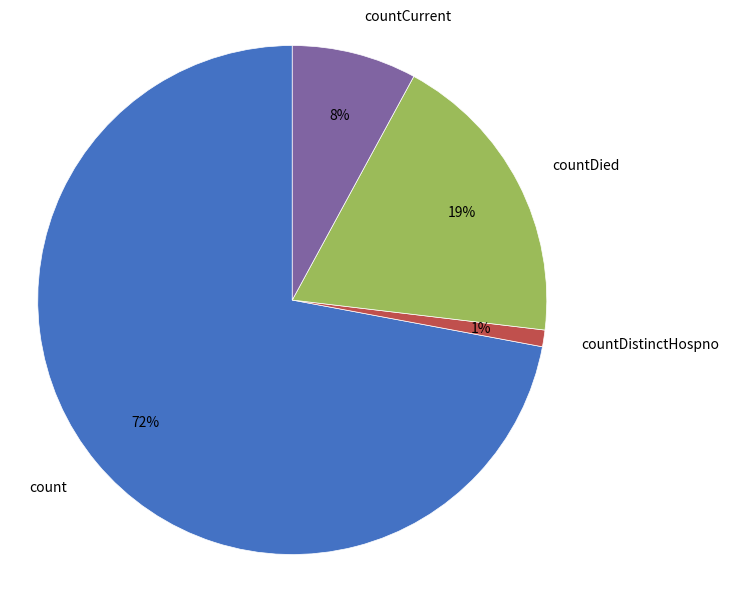

What is the smallest slice in the pie chart?

countDistinctHospno